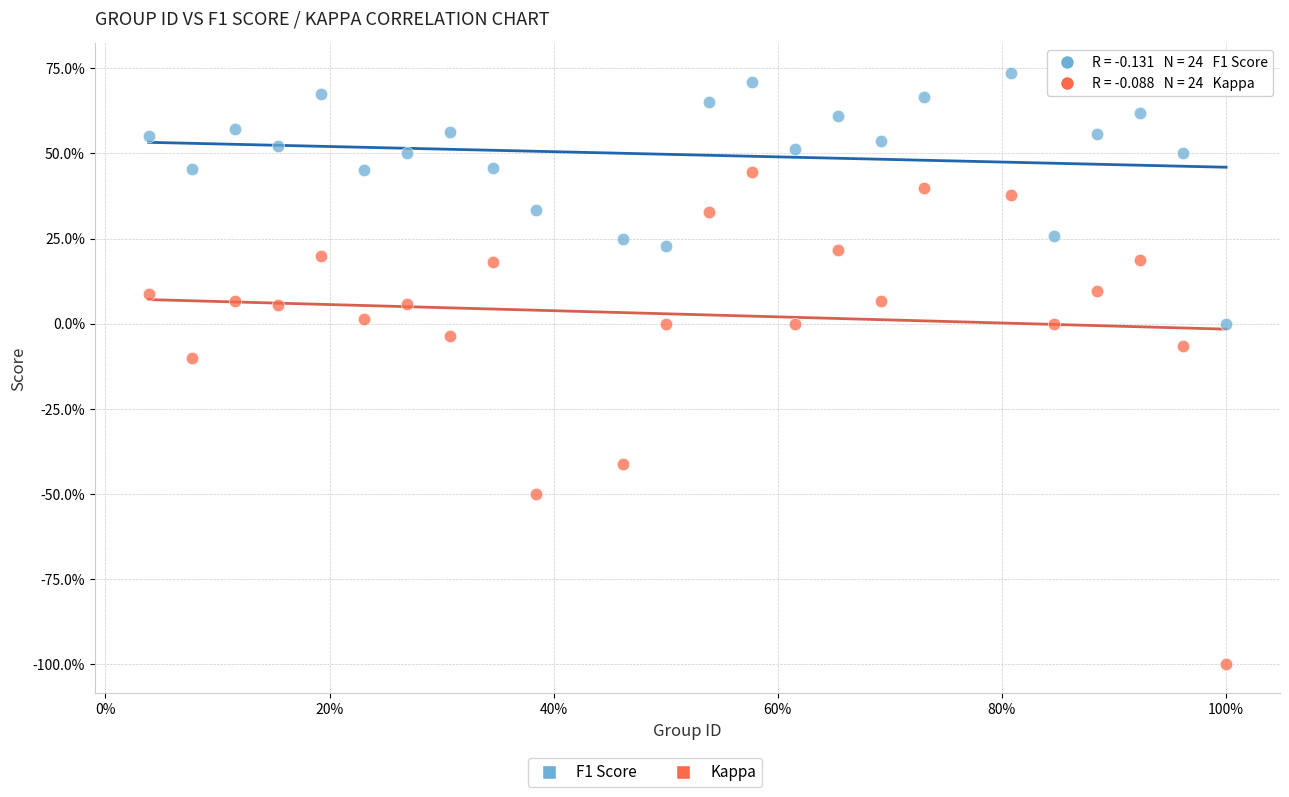

Which series has the largest Y range (max minus min)?

Kappa